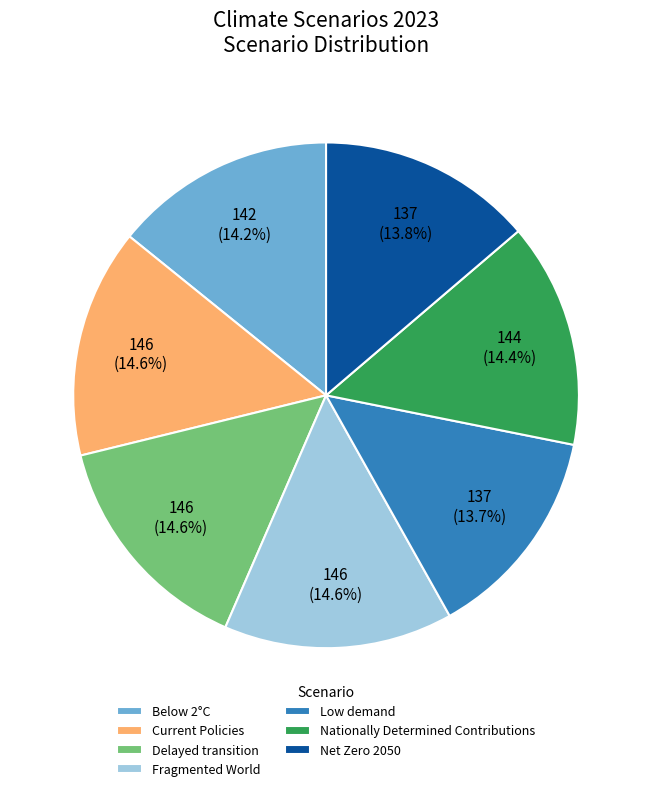

What percentage is the Below 2°C slice, to the nearest percent?

14%